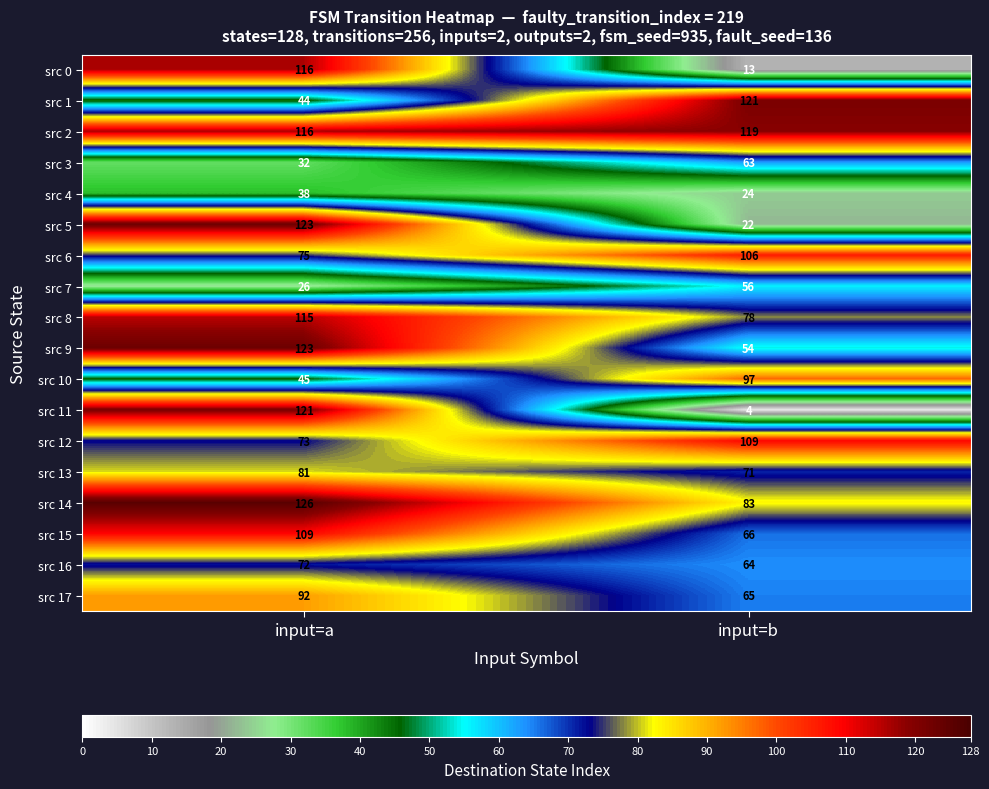

Count the number of data series in this chart.

18